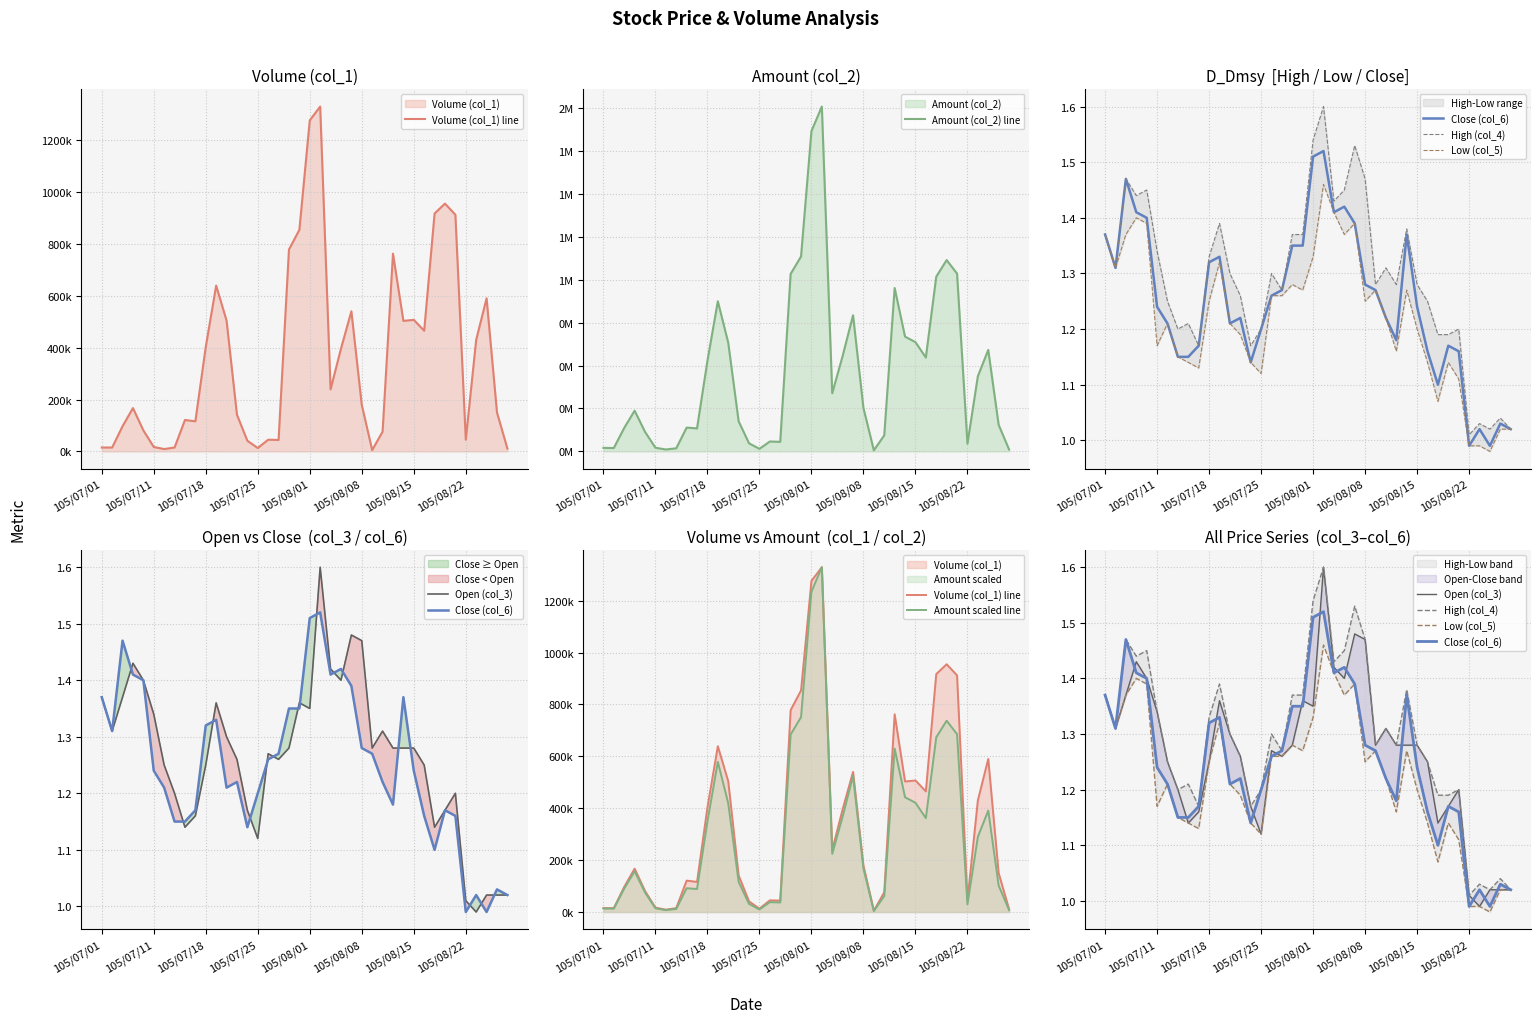

What is the sum of the Low (col_5) values at 105/07/14 and 105/08/16?

2.3